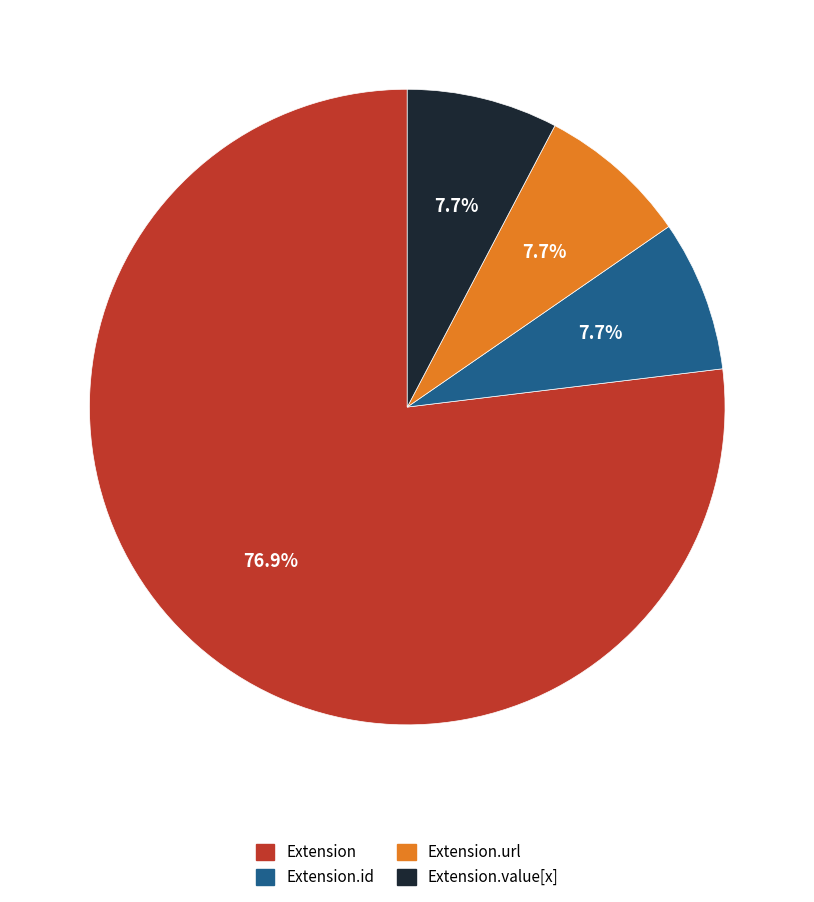

Does any single category account for the majority?

Yes